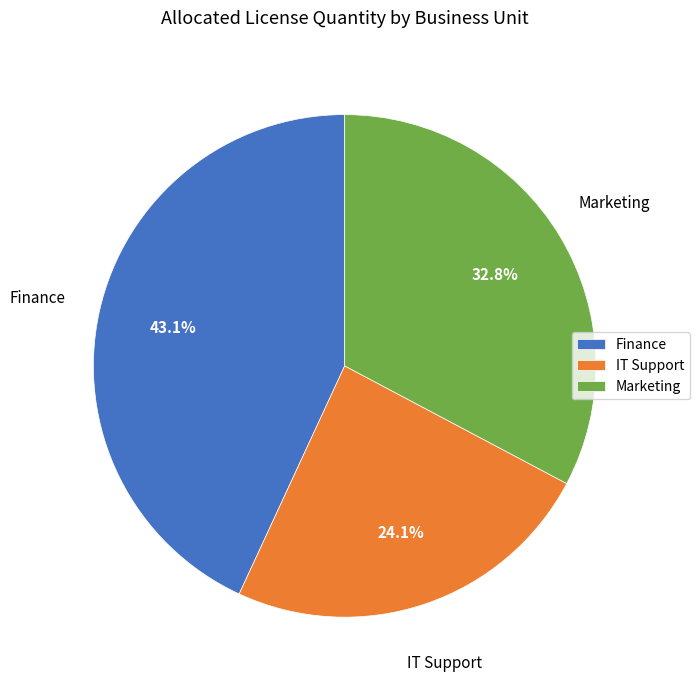

The Finance slice represents 32% of the pie. True or false?

False